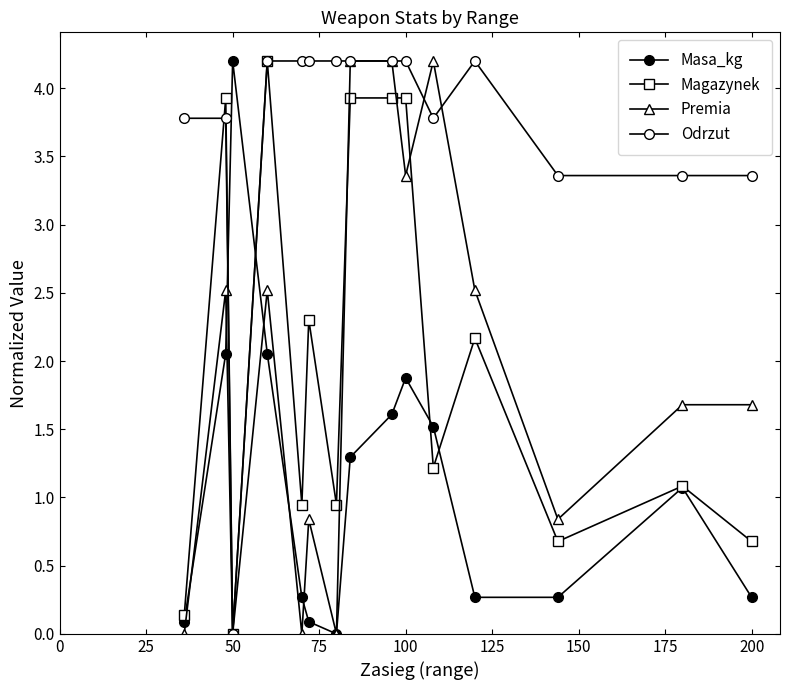

How many positive values does the Odrzut series have?

14